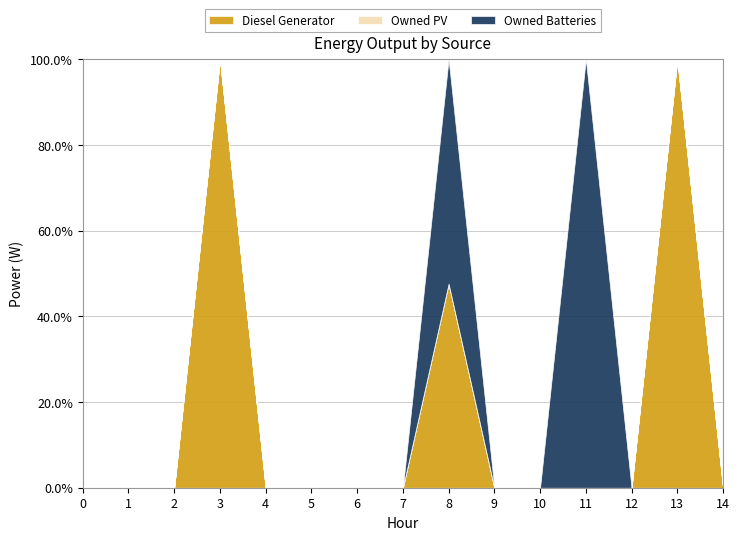

Is the value of Owned PV at 11 greater than the value of Owned Batteries at 8?

No